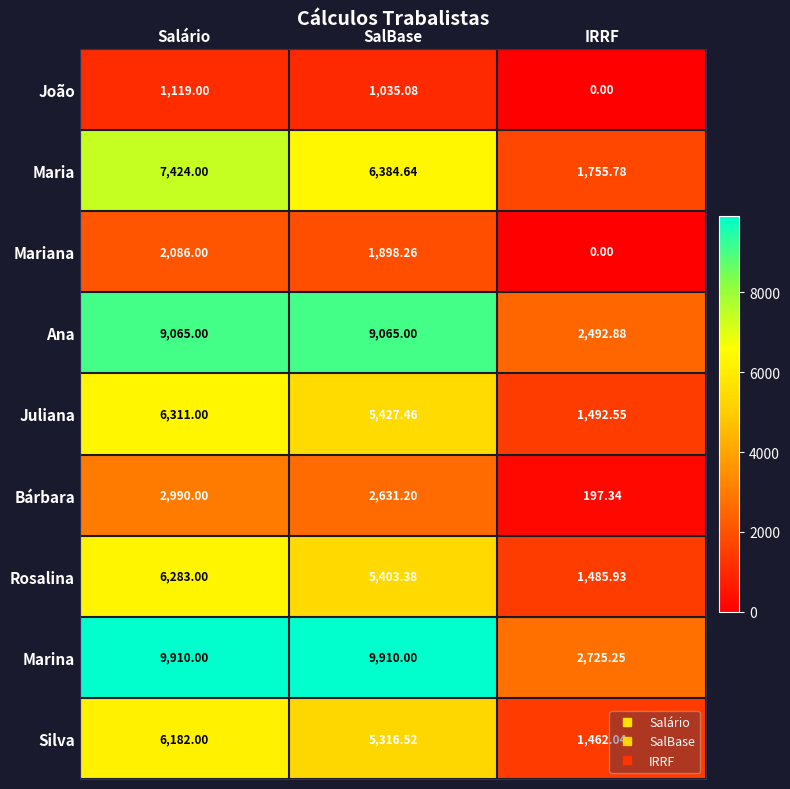

What is the spread (max minus min) of values at SalBase?

8874.9